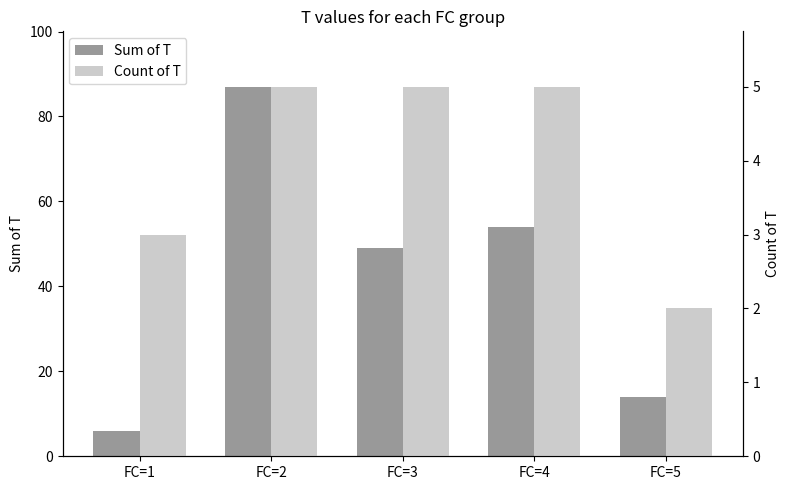

Reading left to right, transcribe all the data shown in this chart.

Sum of T: 6	87	49	54	14
Count of T: 3	5	5	5	2